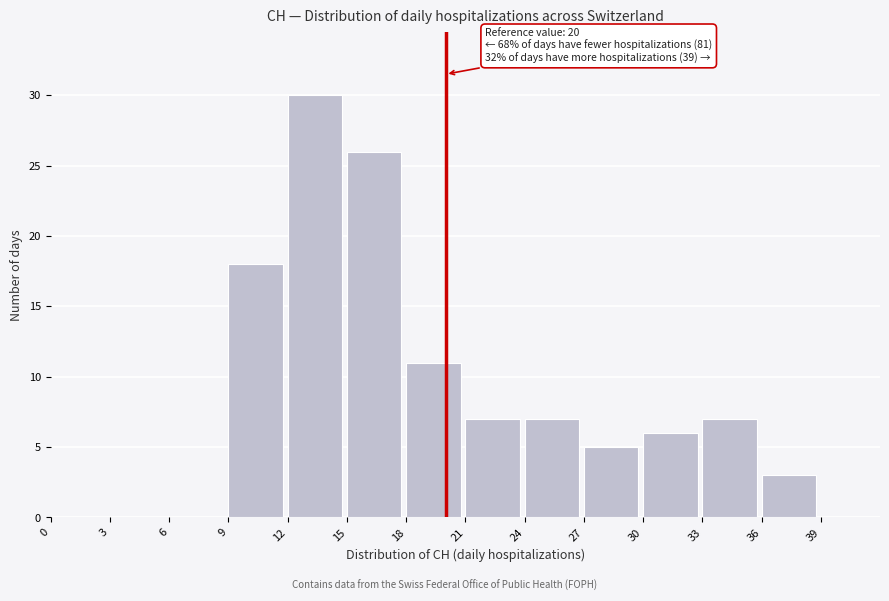

Which range on the x-axis has the tallest bar?

12 to 15